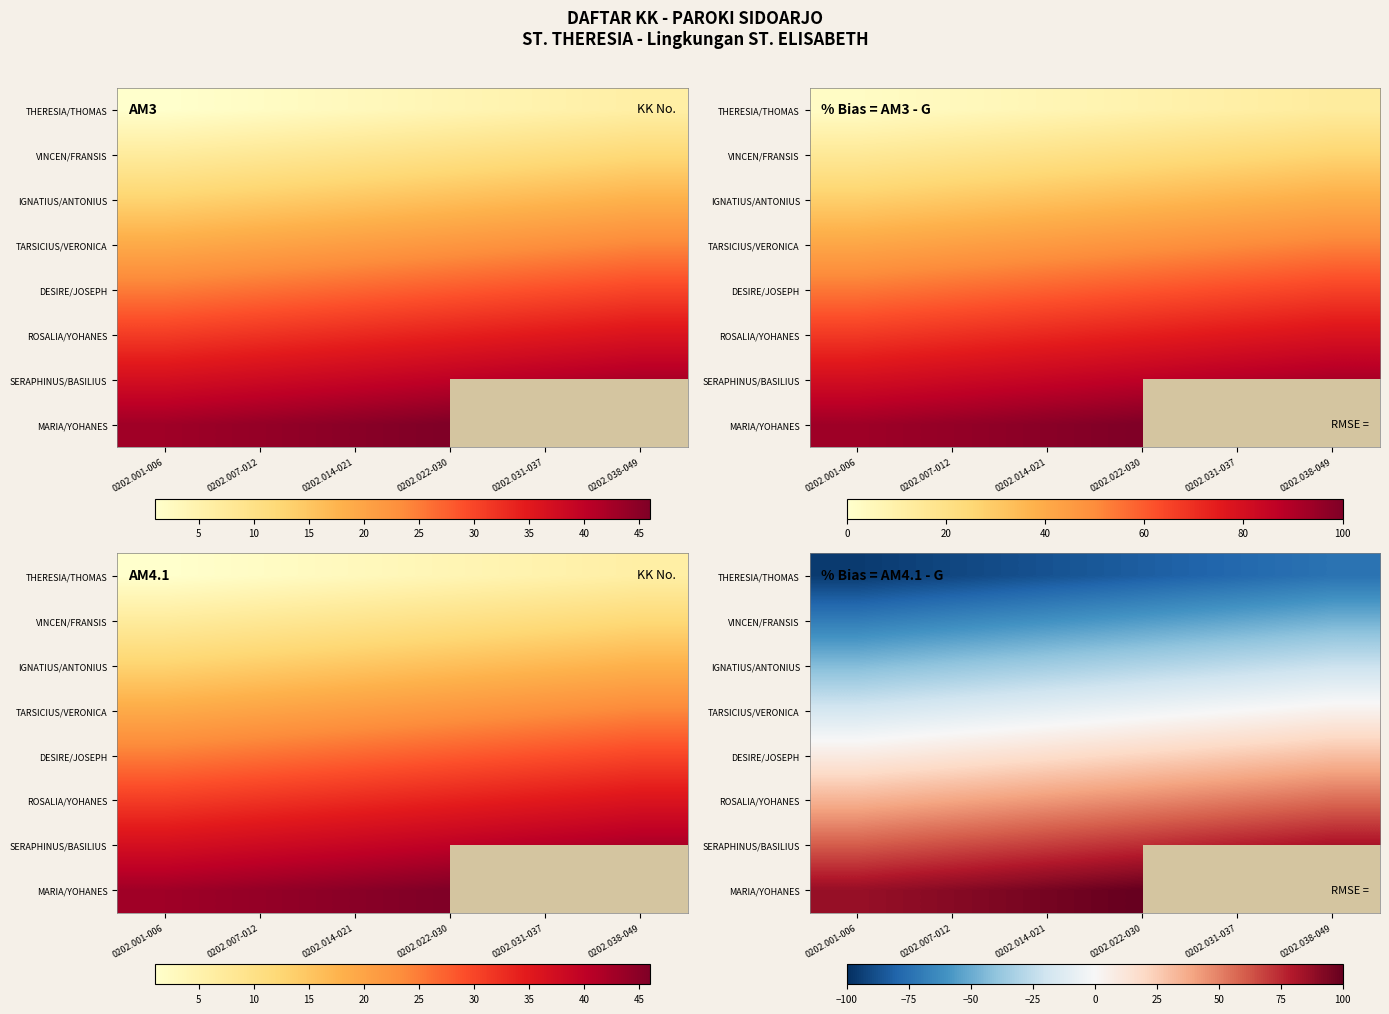

Rank the series by their average value, from highest to lowest.

SERAPHINUS/BASILIUS, MARIA/YOHANES, ROSALIA/YOHANES, DESIRE/JOSEPH, TARSICIUS/VERONICA, IGNATIUS/ANTONIUS, VINCEN/FRANSIS, THERESIA/THOMAS